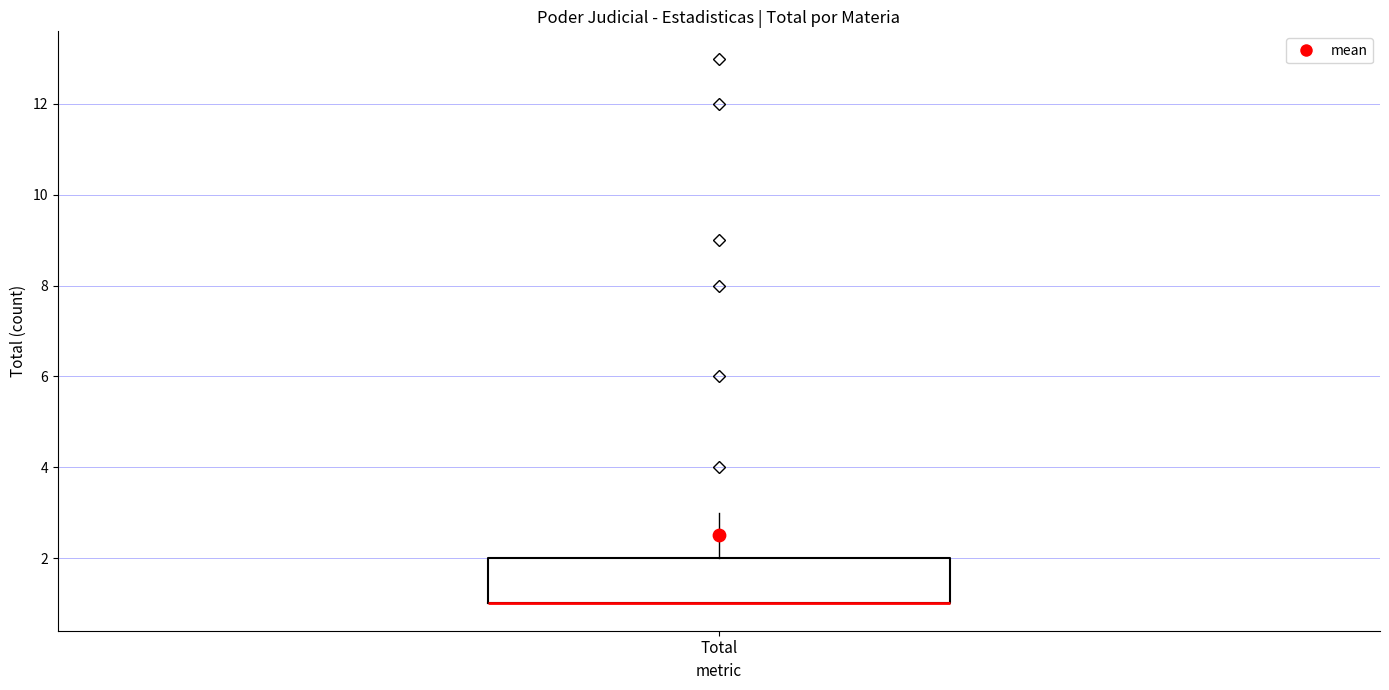

Transcribe this box plot: give where the median line is, the range the box spans, and where the two whiskers end, as read against the y-axis. The values are not printed on the chart, so give them approximately, as read against the axis.

median 1 (drawn on the box's lower edge), box 1 to 2, whiskers 1 to 3